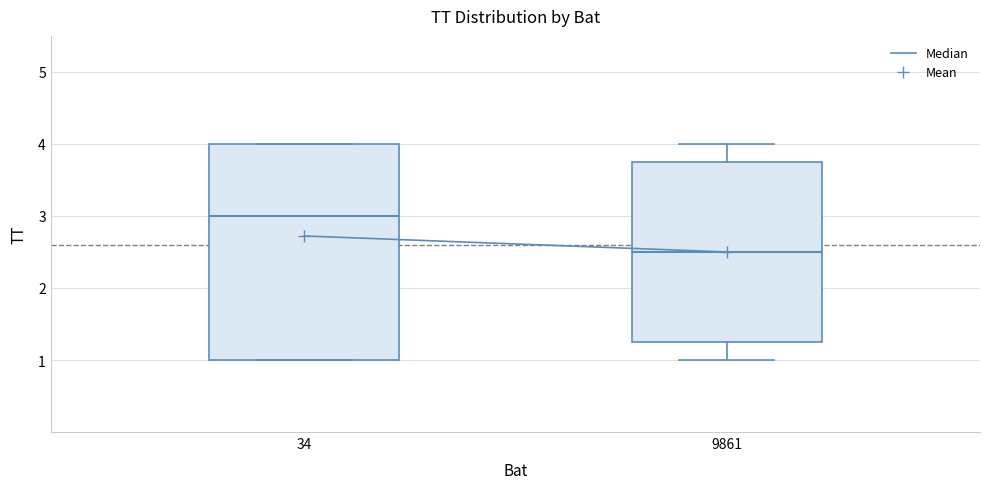

Which box's median line is the highest?

34